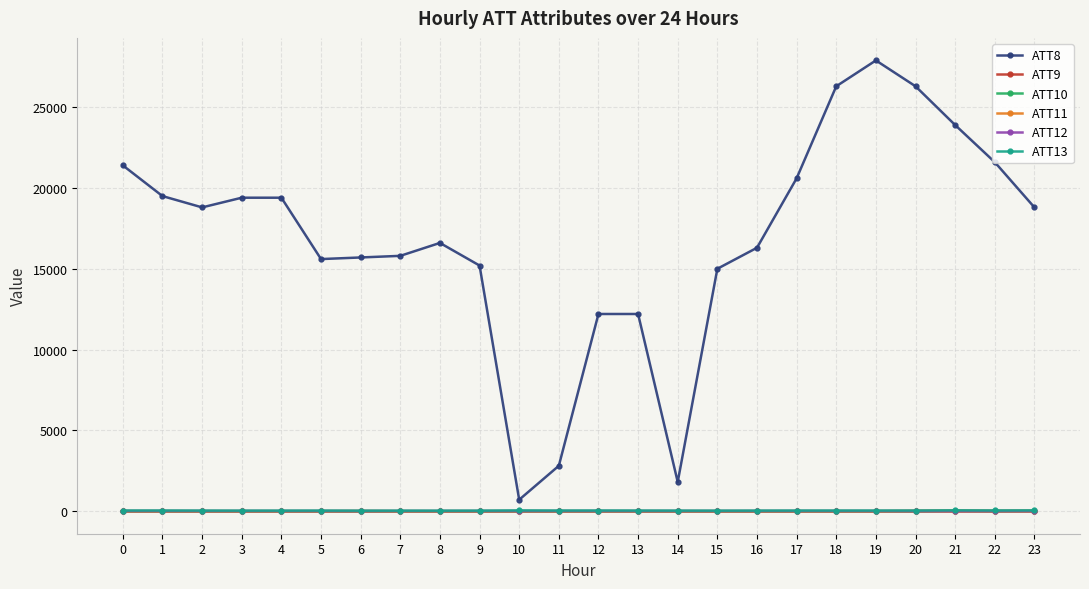

True or false: ATT10 has a value of -10.0 at 15.

True